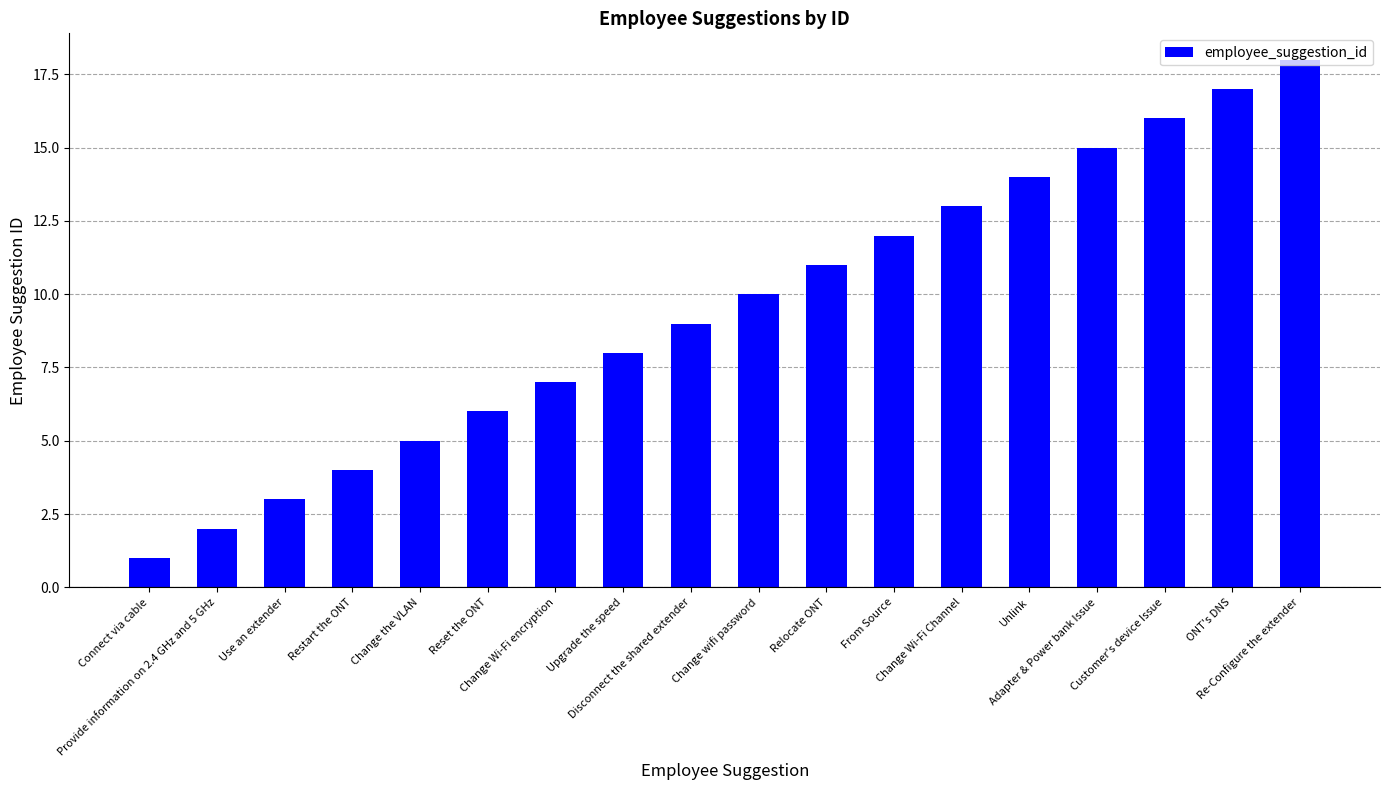

Reading left to right, what are all the values shown in this chart?

1	2	3	4	5	6	7	8	9	10	11	12	13	14	15	16	17	18